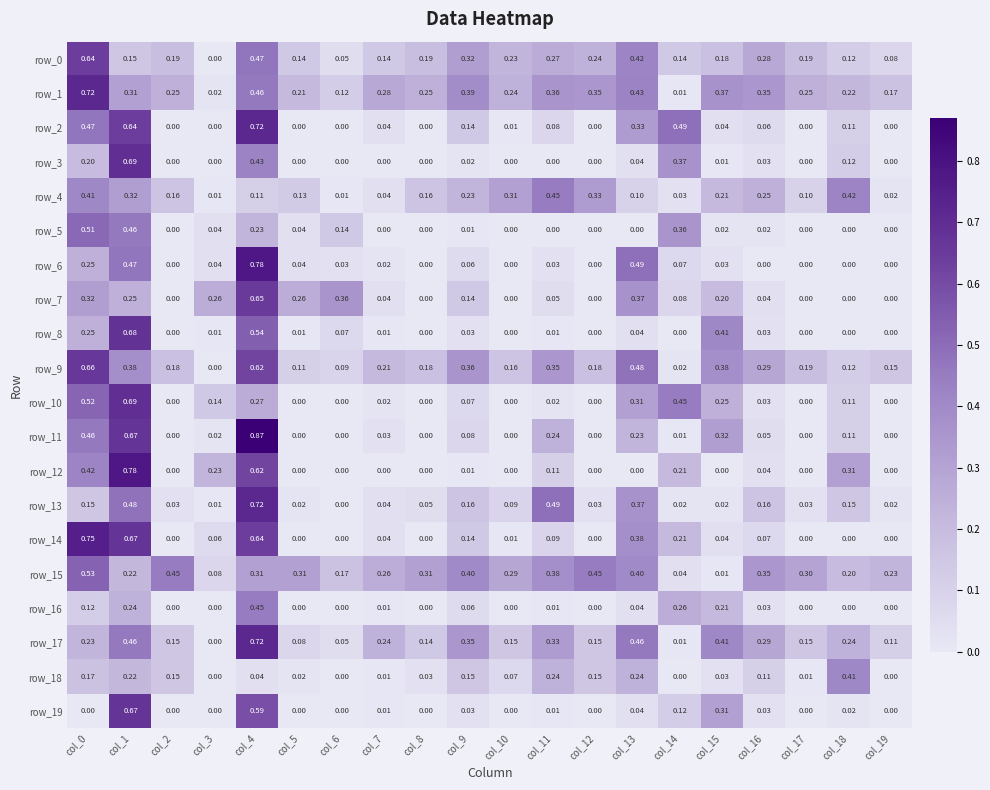

What is the difference between the maximum and minimum values in the row_9 series?

0.7